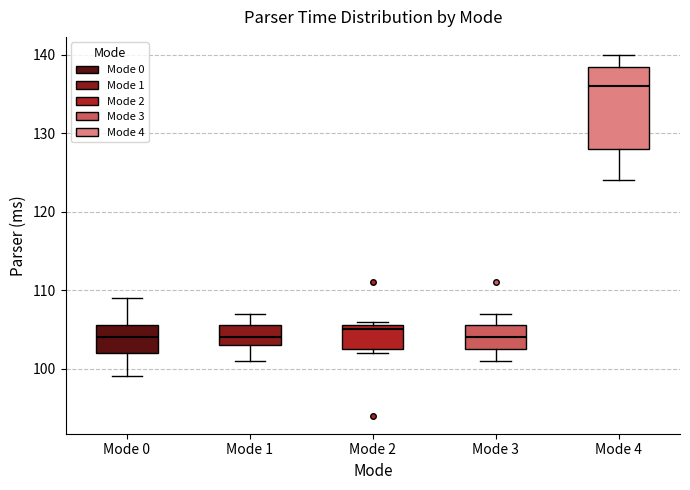

Where does the lower whisker of the box for Mode 4 end on the y-axis? The values are not printed on the chart, so give them approximately, as read against the axis.

124